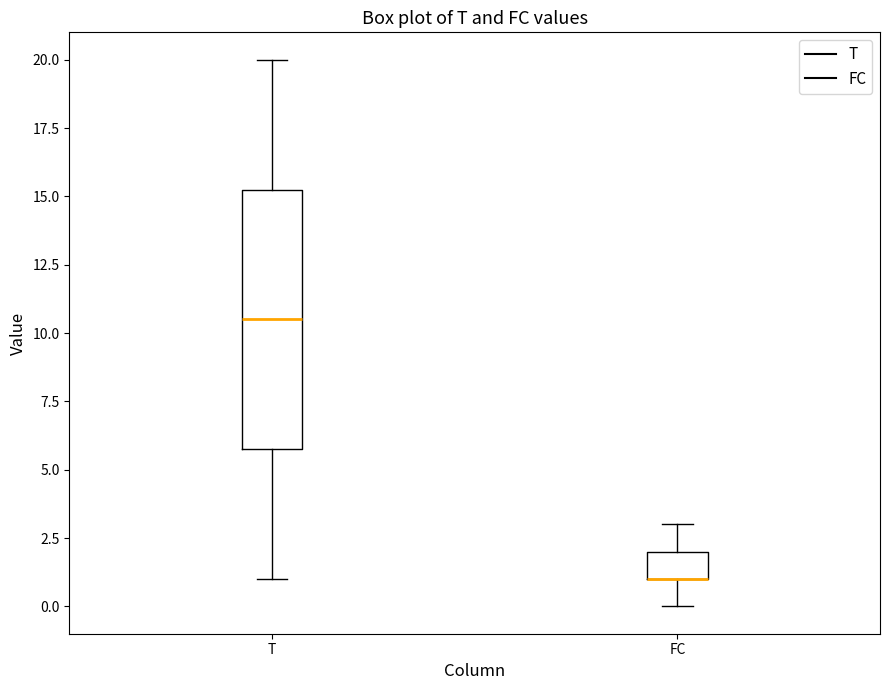

Reading left to right, read every box against the y-axis: the position of its median line, the range the box covers, and the ends of its whiskers. The values are not printed on the chart, so give them approximately, as read against the axis.

T: median 10.5, box 6.0 to 15.5, whiskers 1.0 to 20.0
FC: median 1.0 (drawn on the box's lower edge), box 1.0 to 2.0, whiskers 0.0 to 3.0